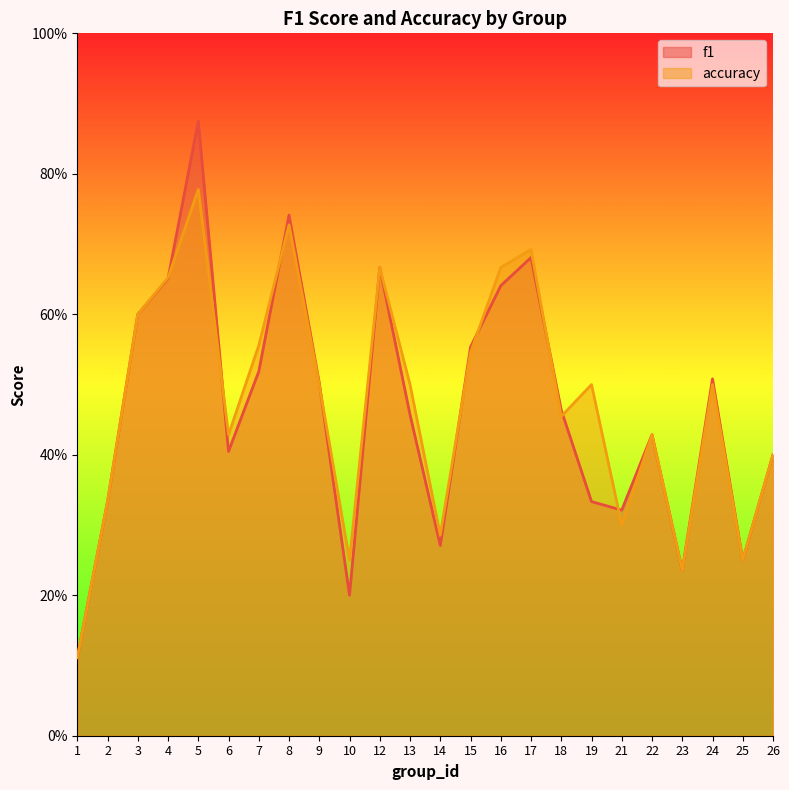

At which category is the sum across all series the highest?

5